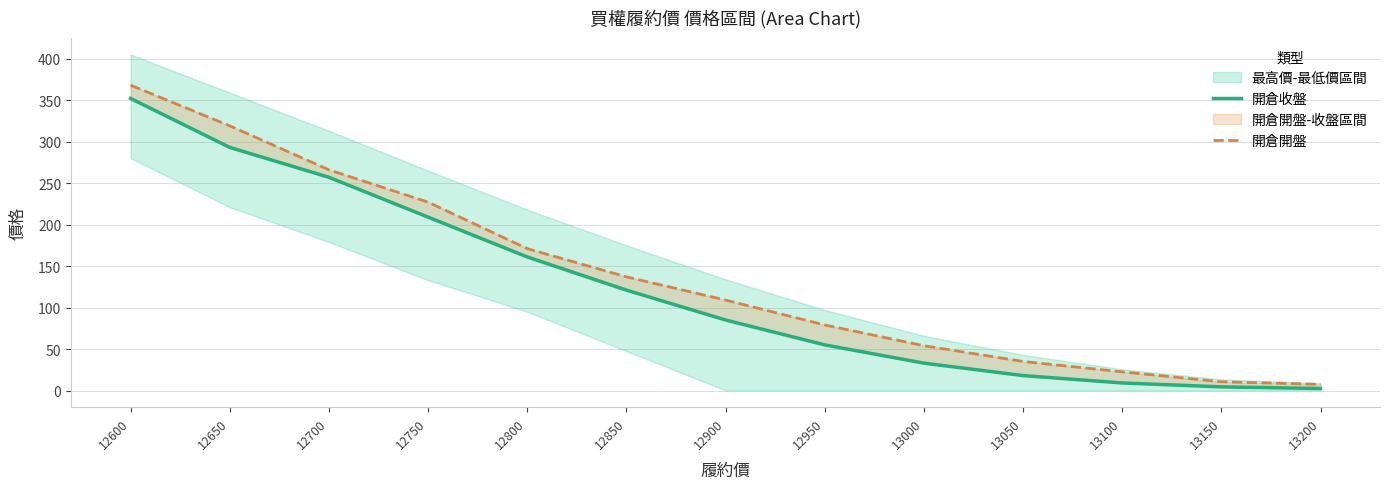

True or false: 開倉開盤 has more than 1 points higher than both neighbors.

False